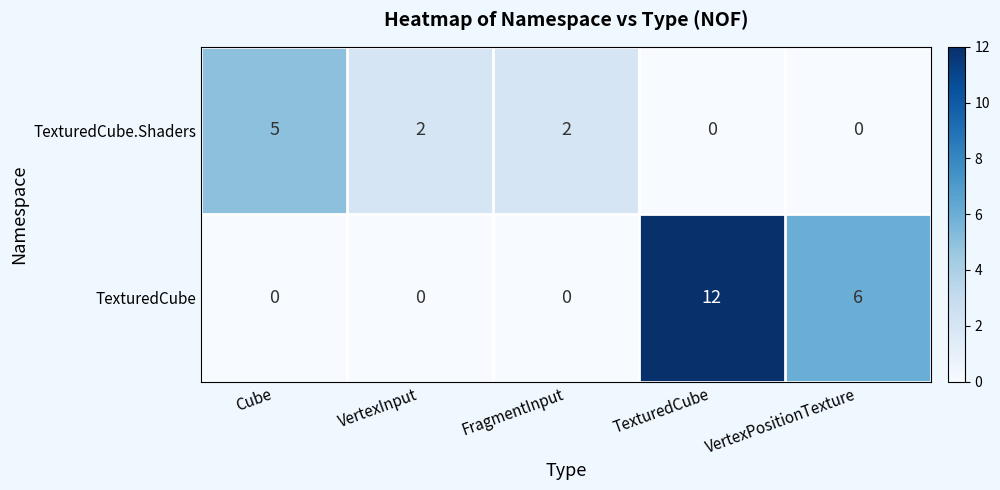

The TexturedCube series shows 18 at TexturedCube. True or false?

False